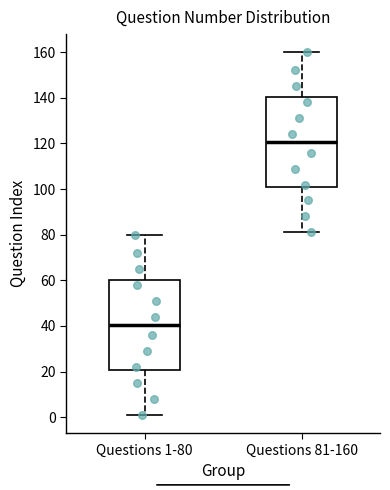

Where is the lower edge of the box for Questions 81-160 on the y-axis? The values are not printed on the chart, so give them approximately, as read against the axis.

100